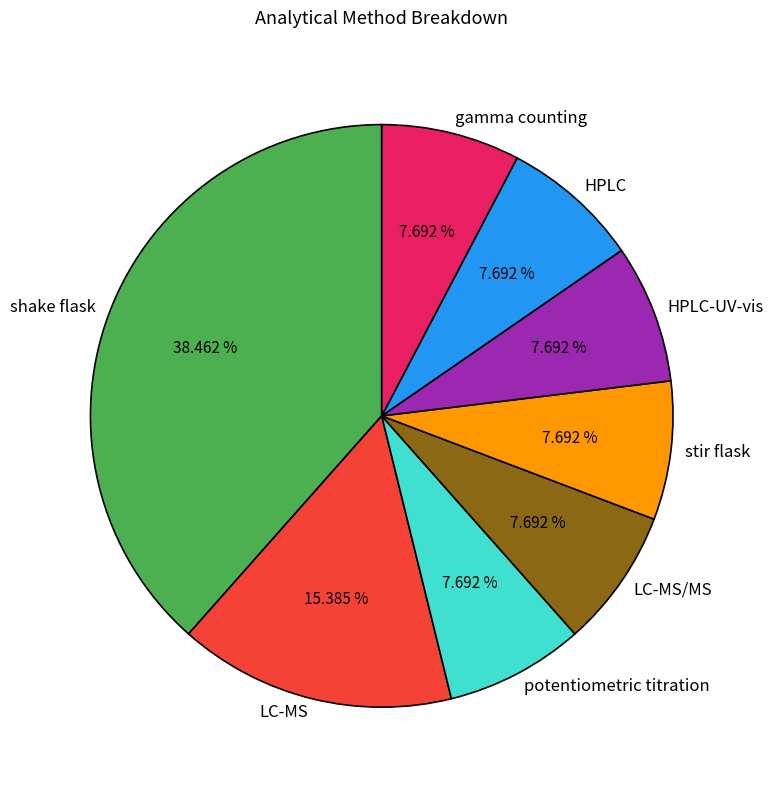

Is gamma counting the majority of the pie?

No